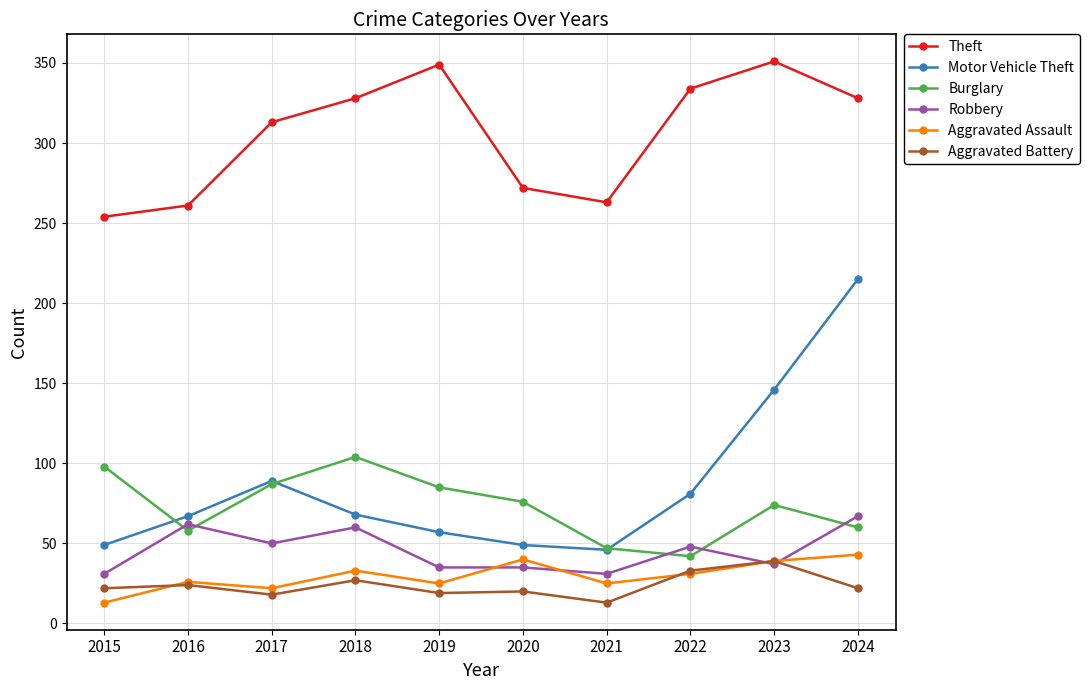

What is the lowest value of the Aggravated Battery series?

13